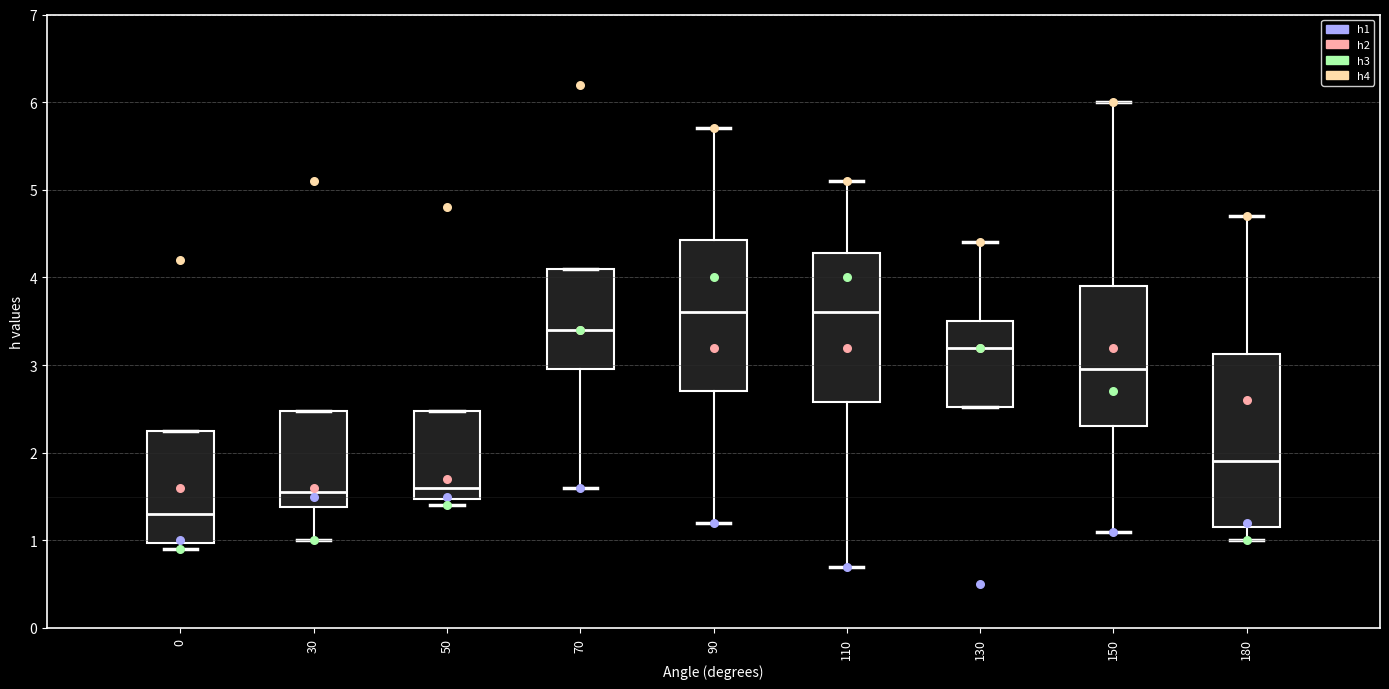

Where does the lower whisker of the box at x = 70 end on the y-axis? The values are not printed on the chart, so give them approximately, as read against the axis.

1.6